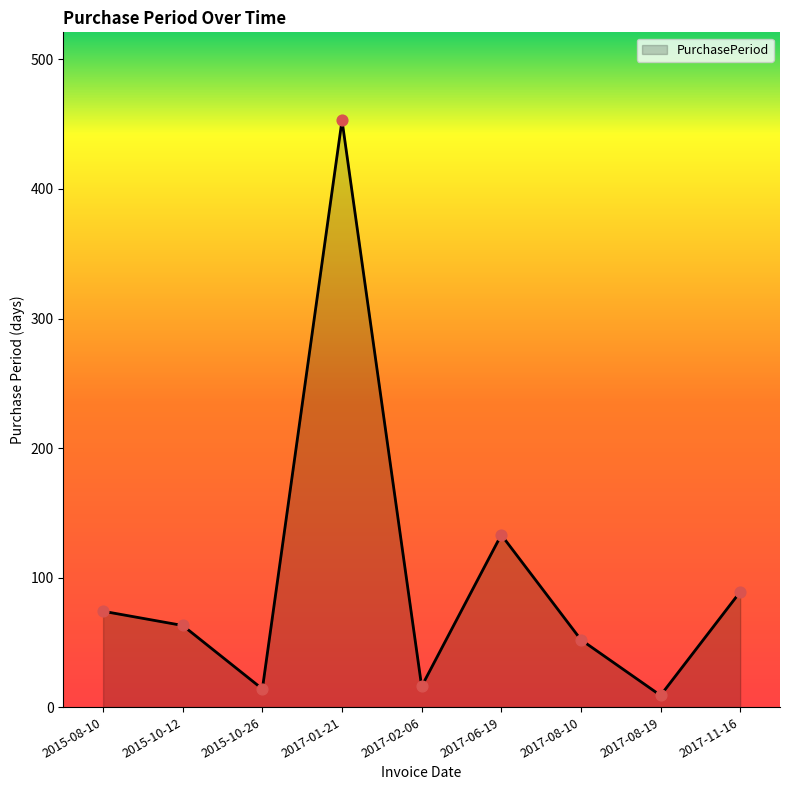

Between 2017-08-10 and 2017-06-19, which is larger?

2017-06-19